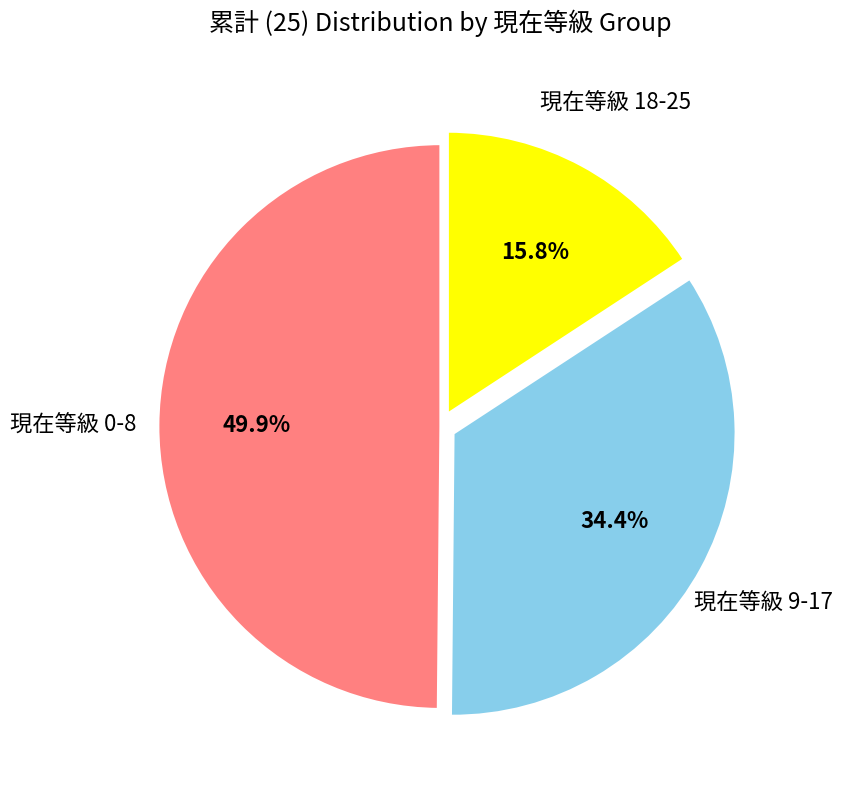

Between 現在等級 18-25 and 現在等級 0-8, which is larger?

現在等級 0-8